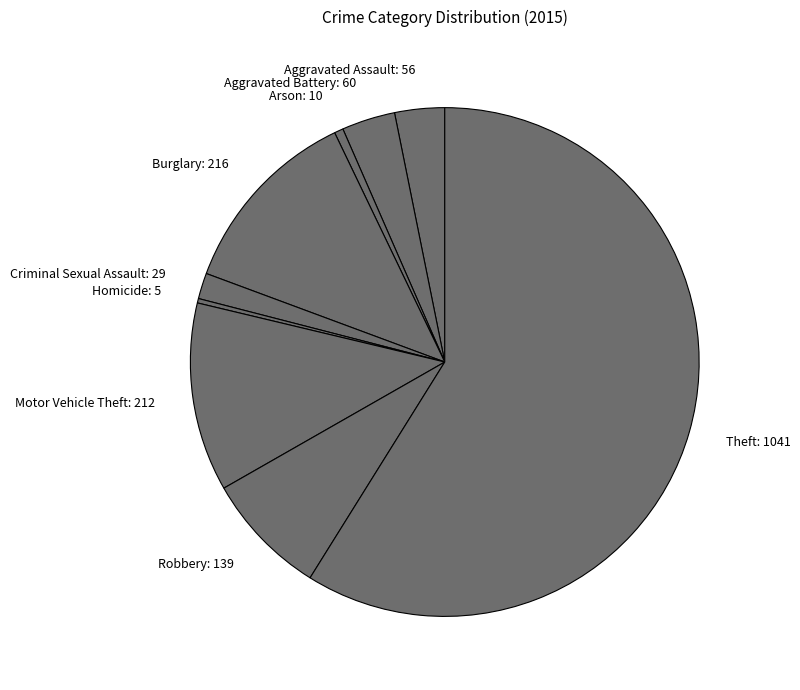

Is it true that Burglary: 216 is 2% of the pie?

False